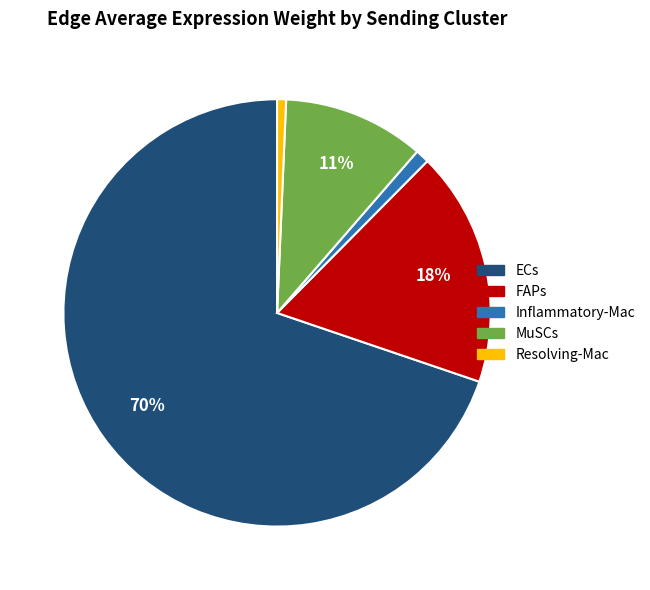

Does FAPs represent more than half of the total?

No